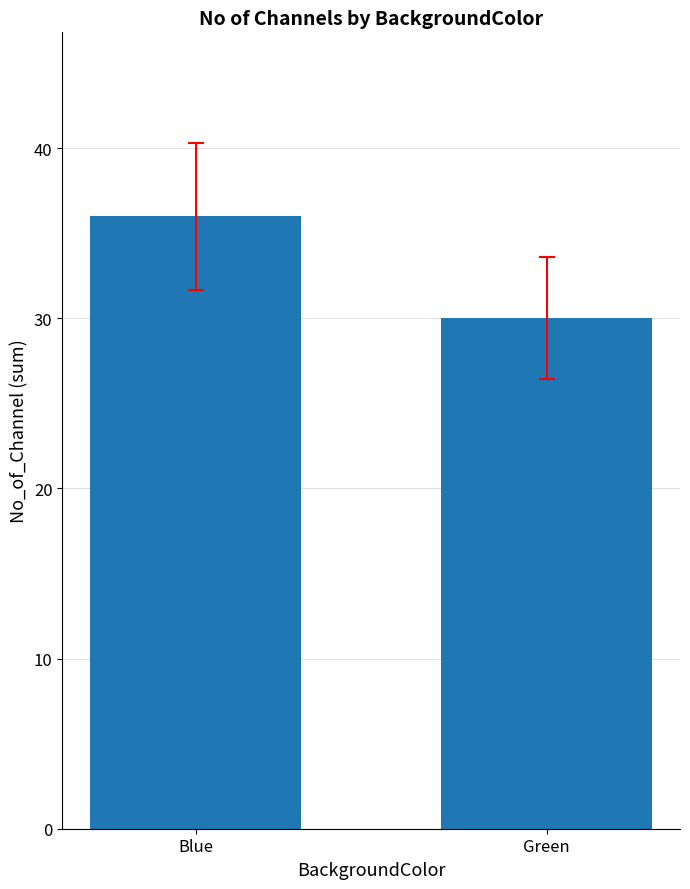

What is the sum of all values?

66